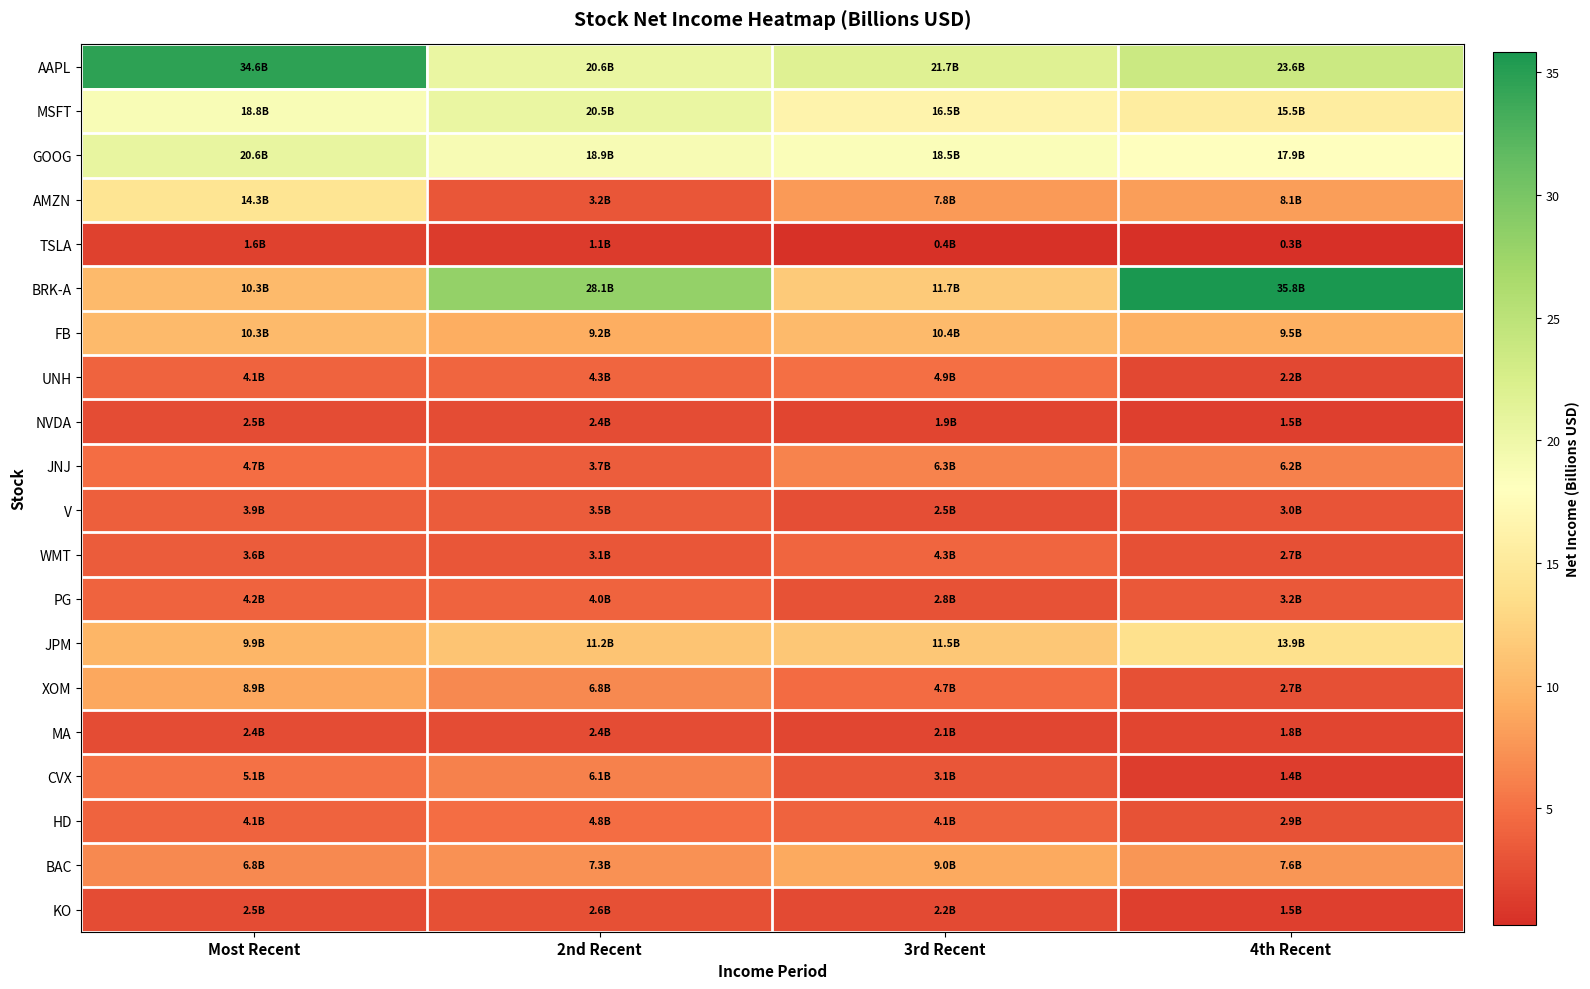

How many series are shown in this chart?

20